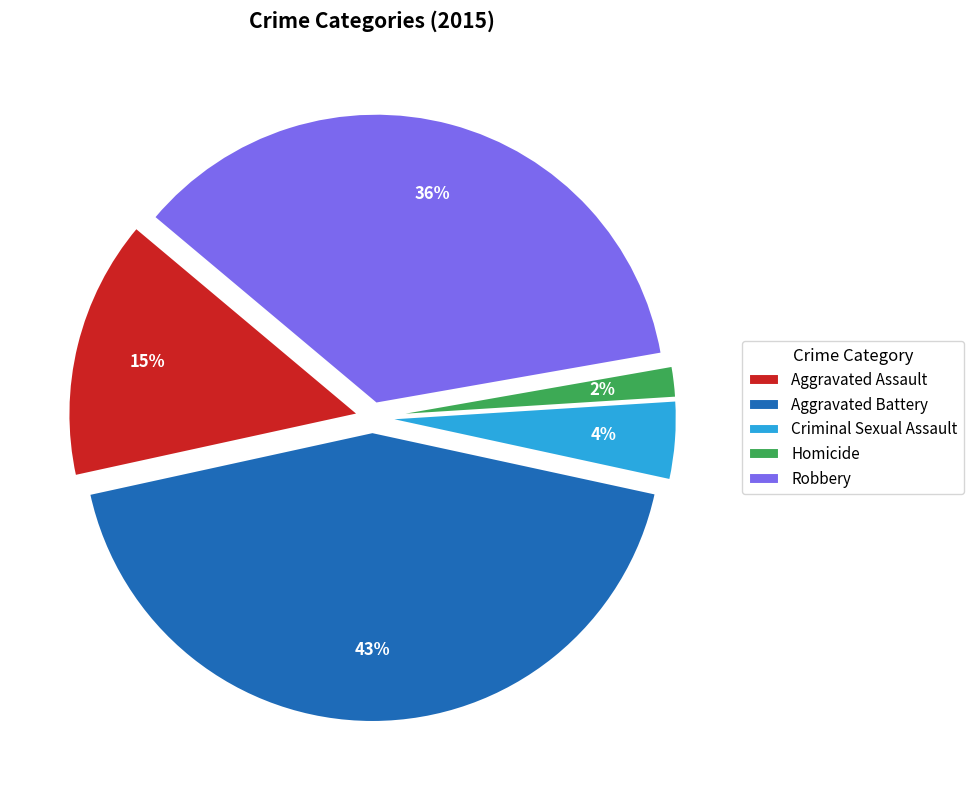

Count the number of slices in the pie.

5